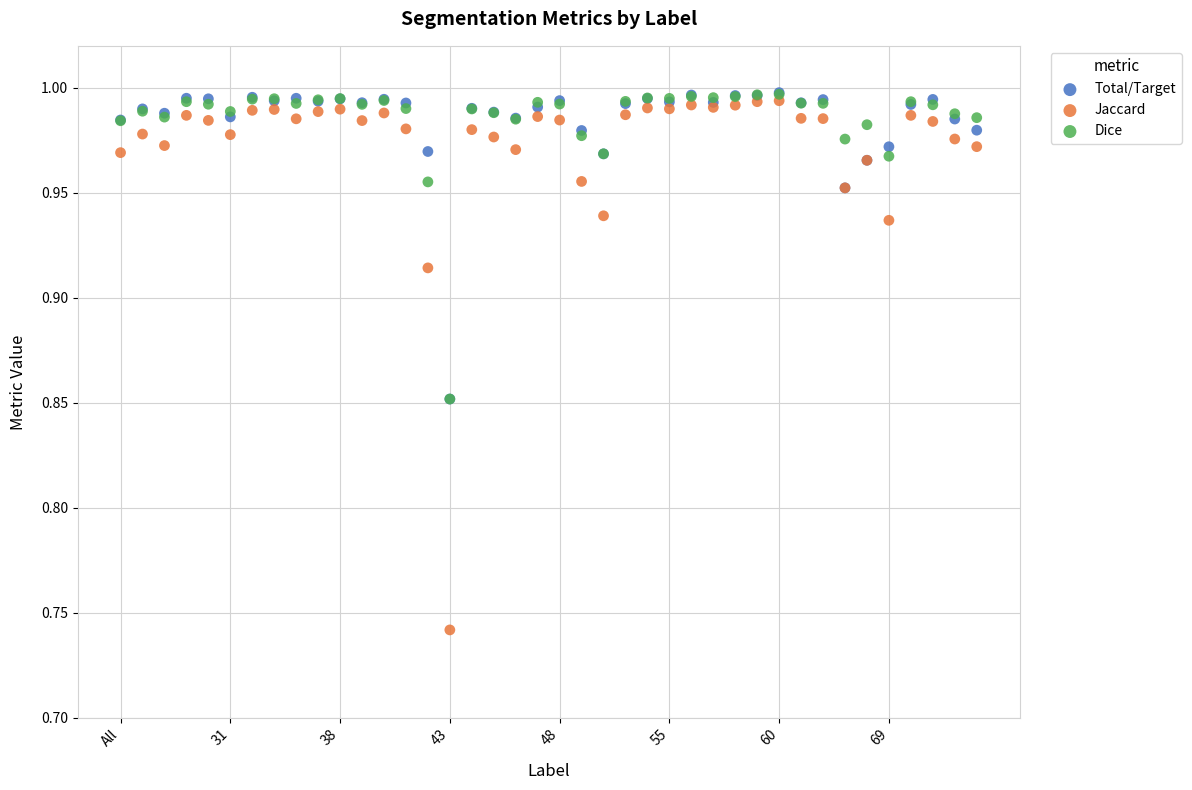

Which series reaches the minimum Y coordinate?

Jaccard